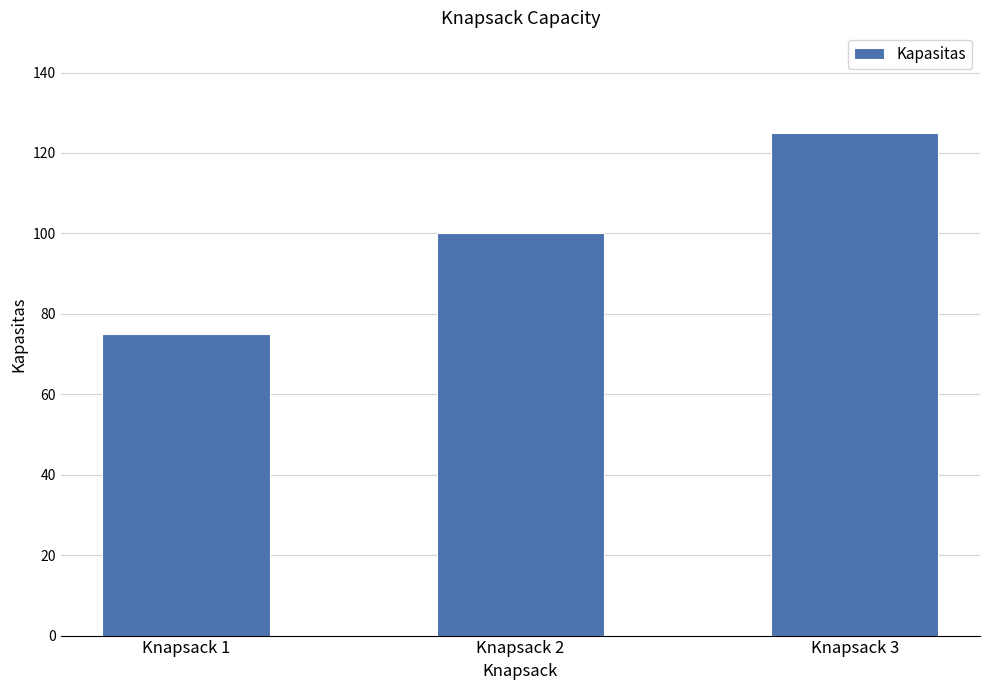

The value at Knapsack 2 is 100. True or false?

True